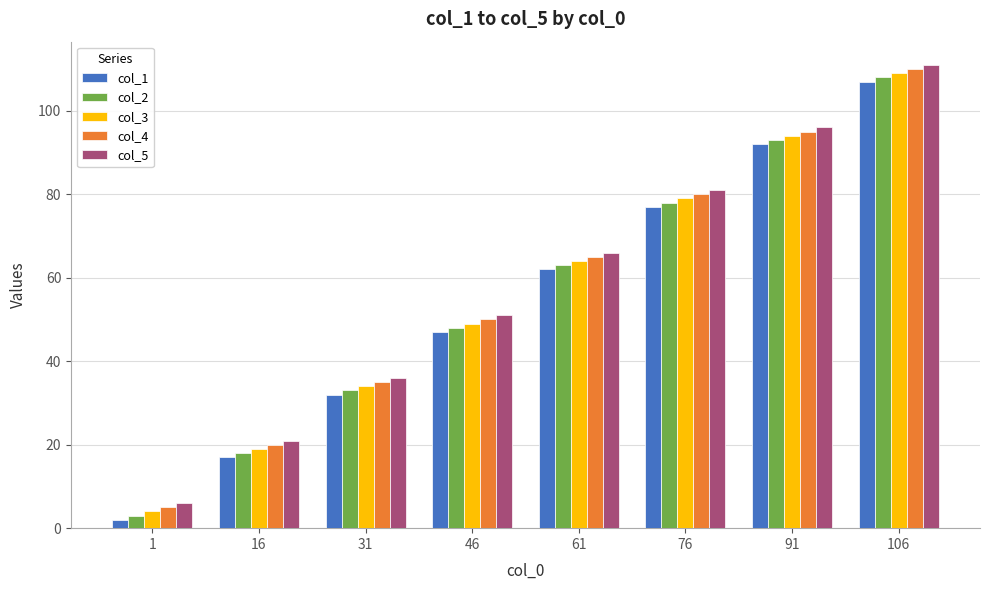

What is the difference between the col_2 values at 31 and 61?

30